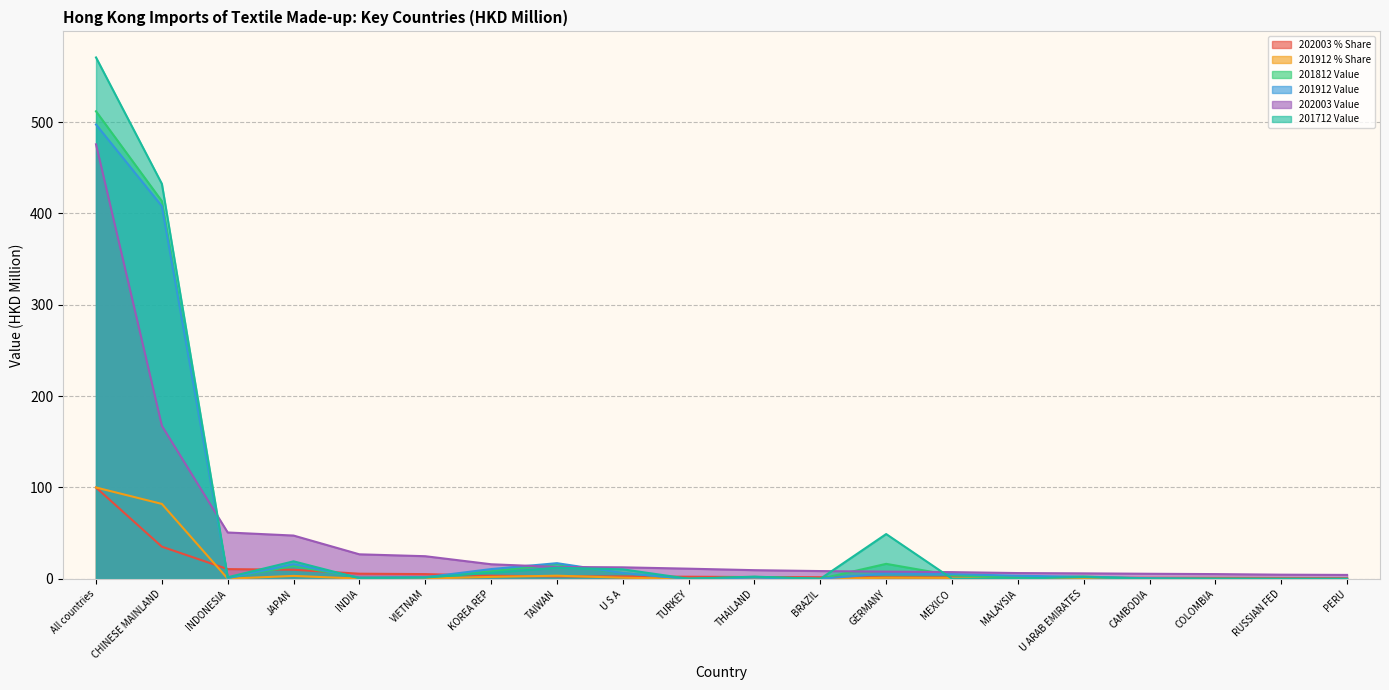

List the series in order of their peak value, highest first.

201712 Value, 201812 Value, 201912 Value, 202003 Value, 202003 % Share, 201912 % Share